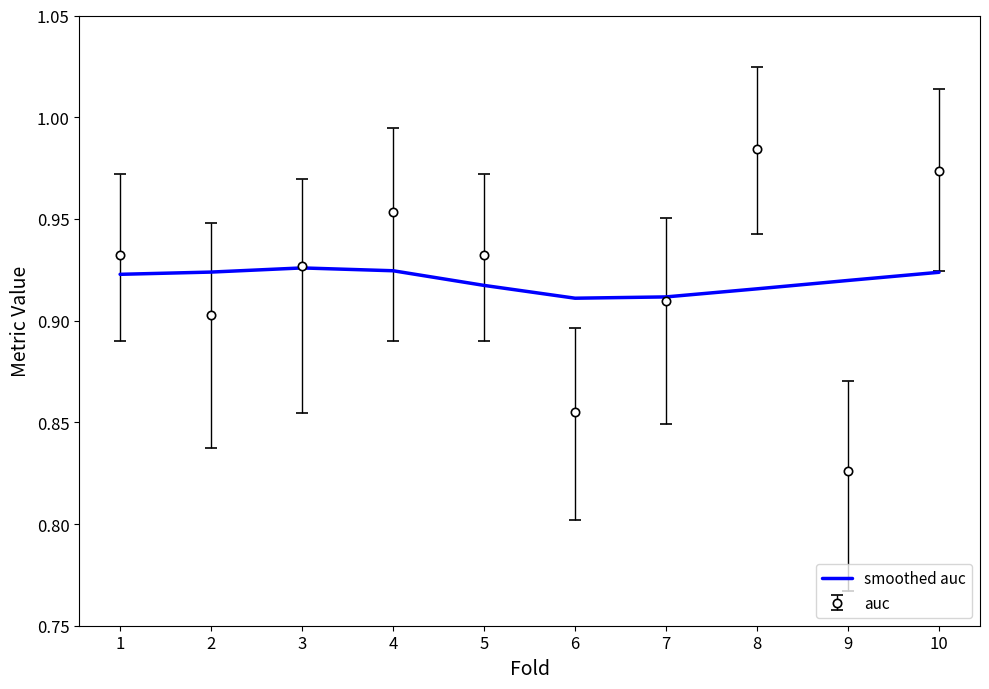

At 8, list the series in order from largest to smallest.

auc, smoothed auc